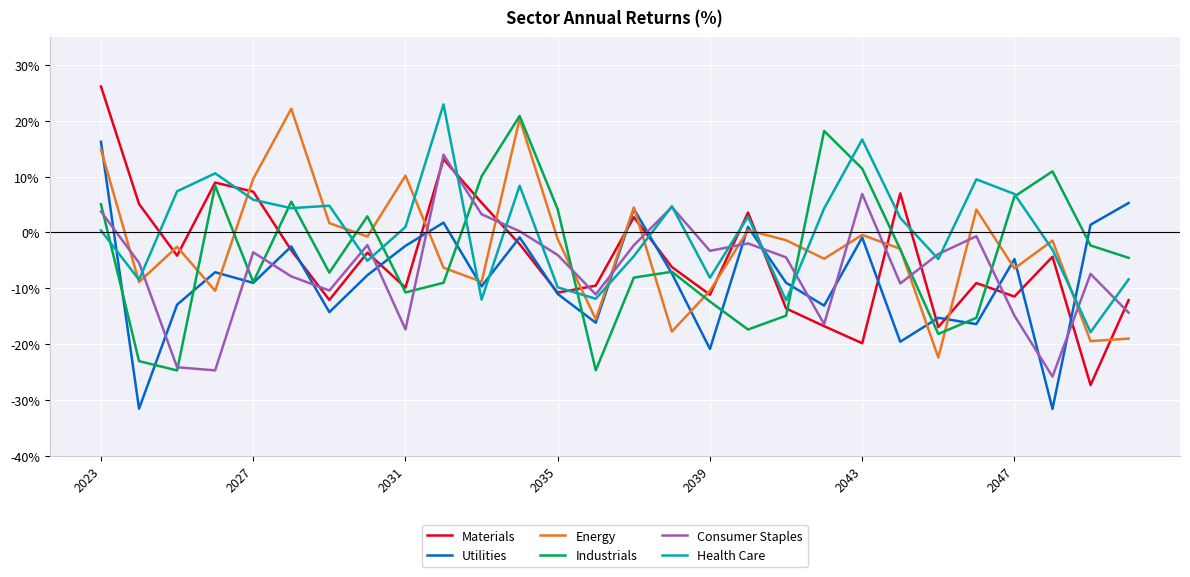

In Industrials, how many points are lower than both neighbors (excluding endpoints)?

7